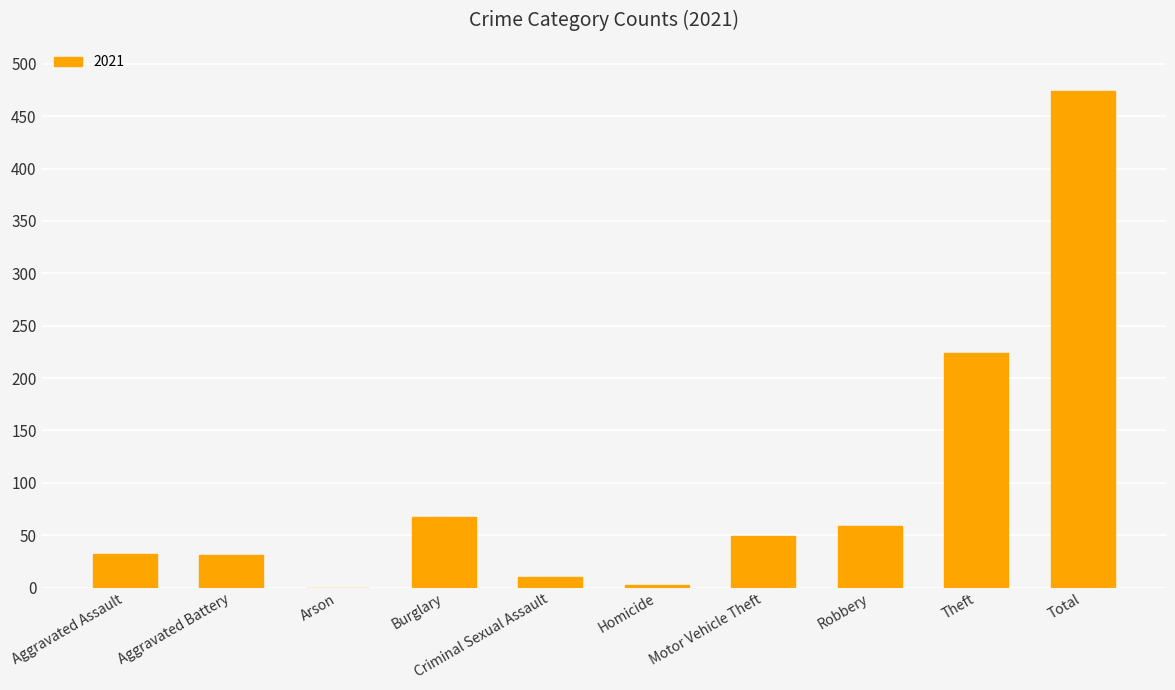

Is it true that the value at Aggravated Battery is 31?

True